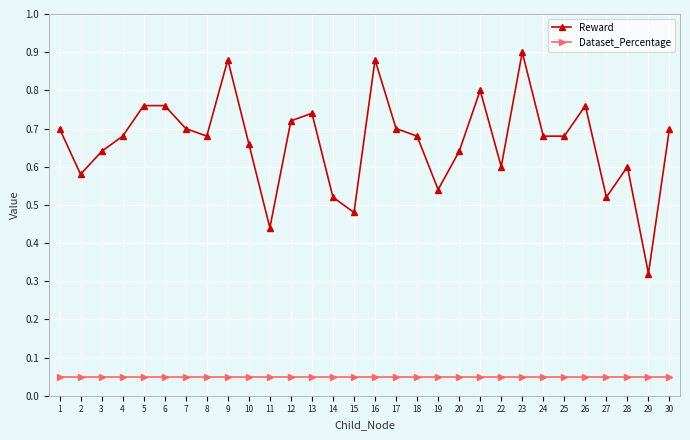

Which label corresponds to the largest value in the chart?

23